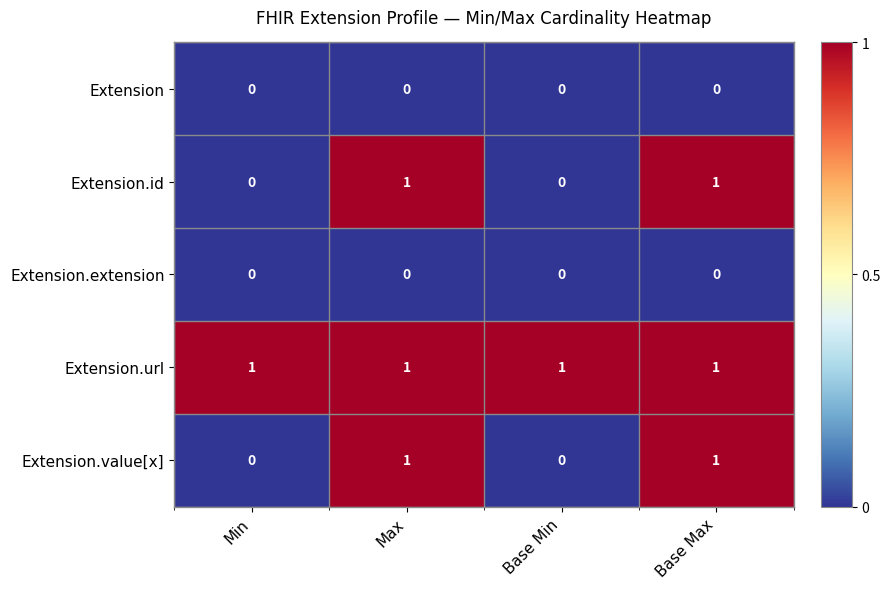

Count the Extension.id values in the range 0 to 1.

4